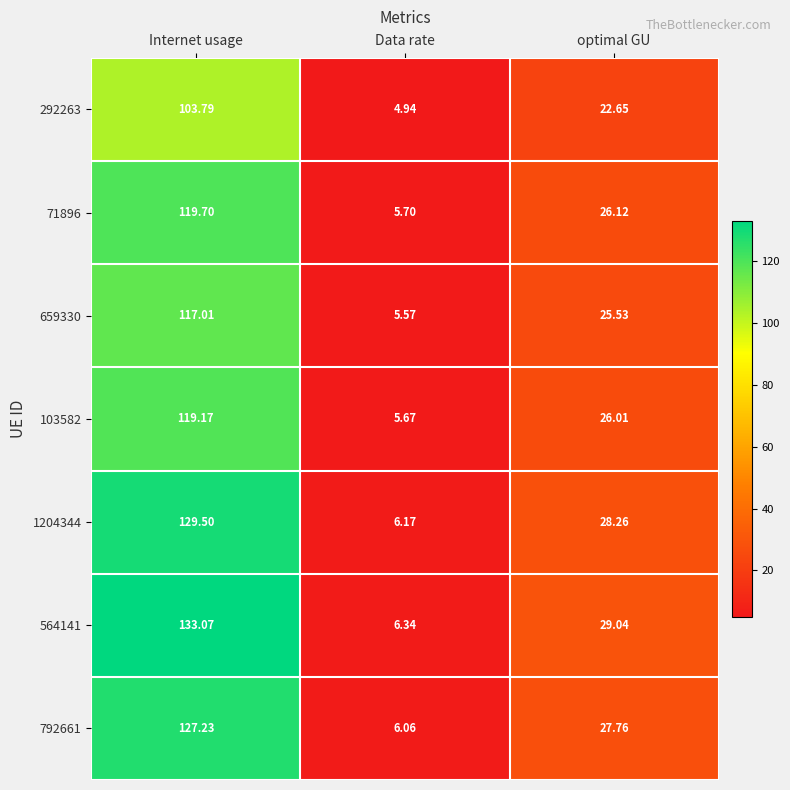

At which label does 103582 reach its peak?

Internet usage